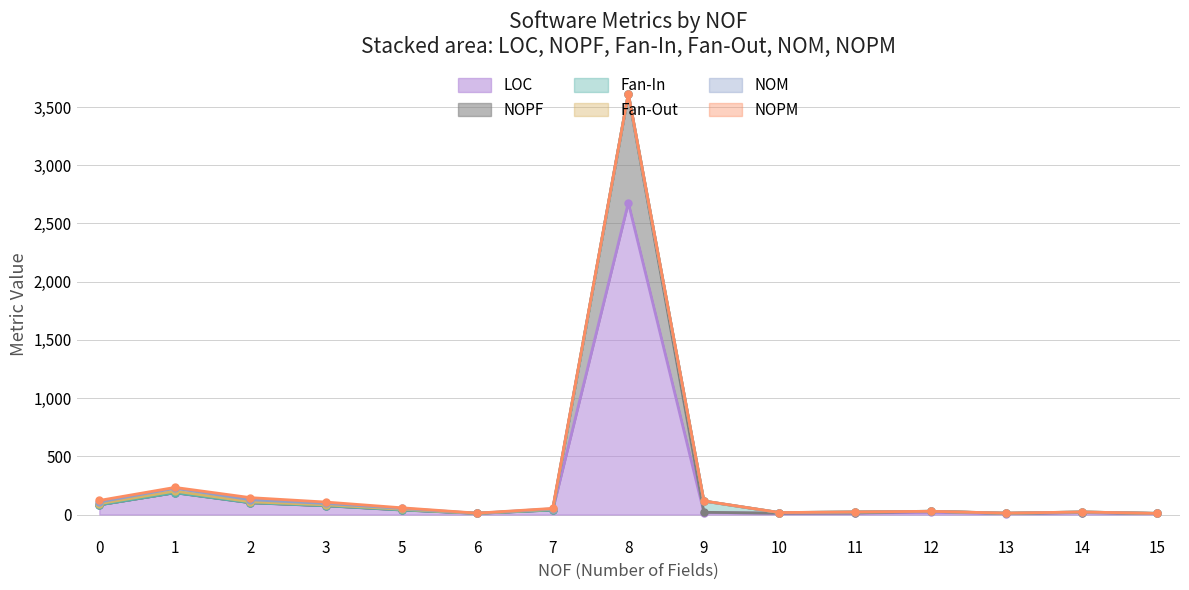

Does the chart display data point markers on the line(s)?

Yes